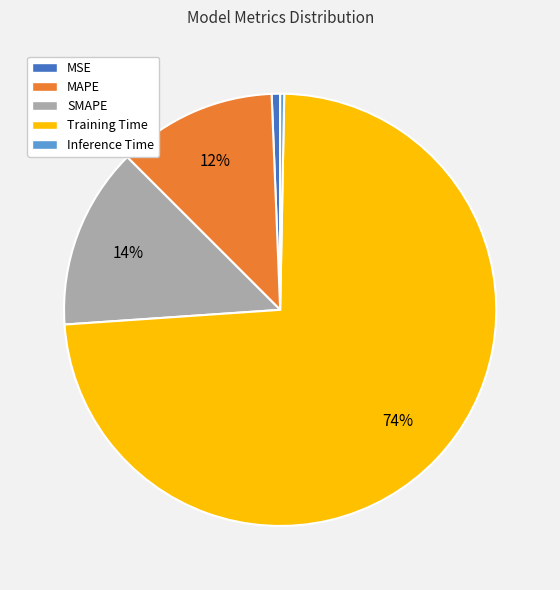

To the nearest percent, what percentage of the pie is MSE?

1%